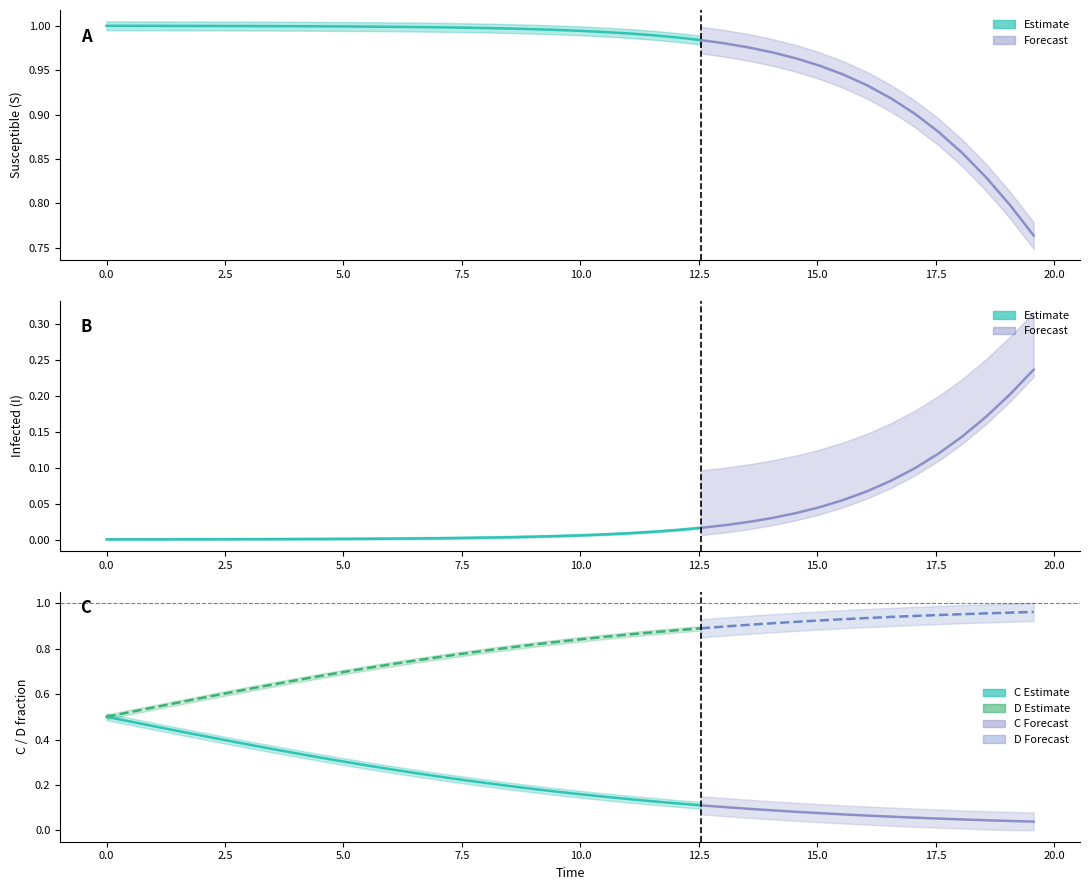

At how many categories does at least one series exceed 0?

40